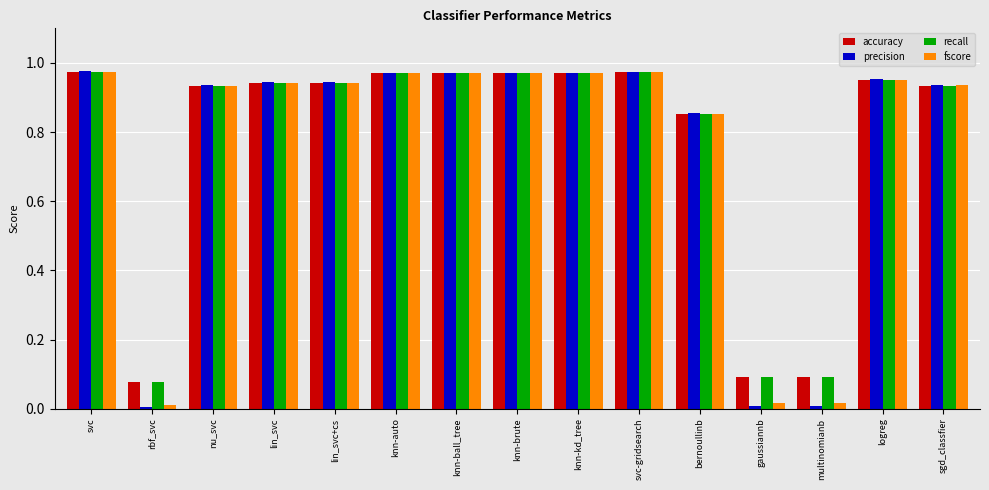

What is the sum of all fscore values?

11.4